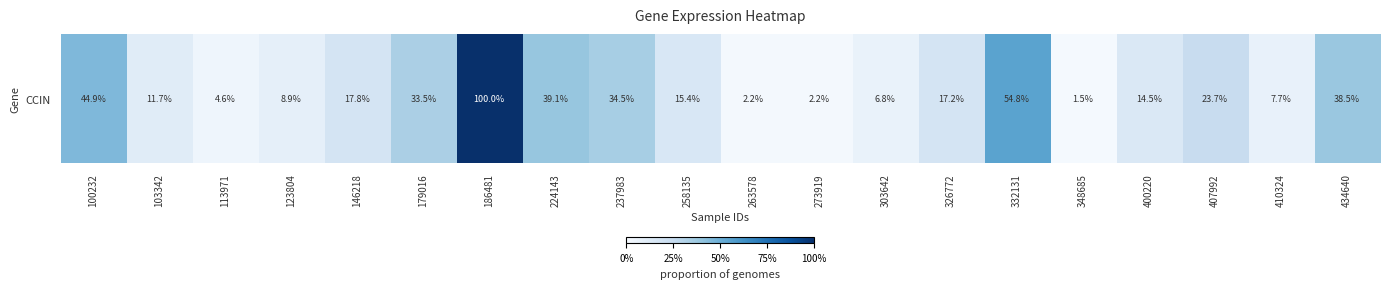

Rank the categories by value from highest to lowest.

186481, 332131, 100232, 224143, 434640, 237983, 179016, 407992, 146218, 326772, 258135, 400220, 103342, 123804, 410324, 303642, 113971, 263578, 273919, 348685